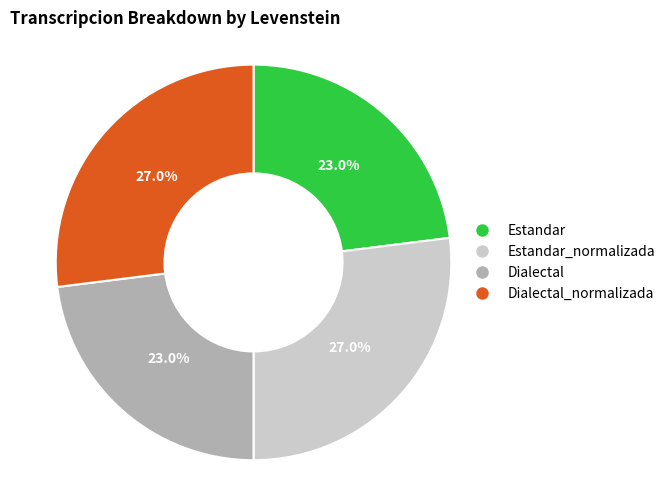

Combined, what portion of the pie is Estandar_normalizada and Dialectal_normalizada?

54.0%